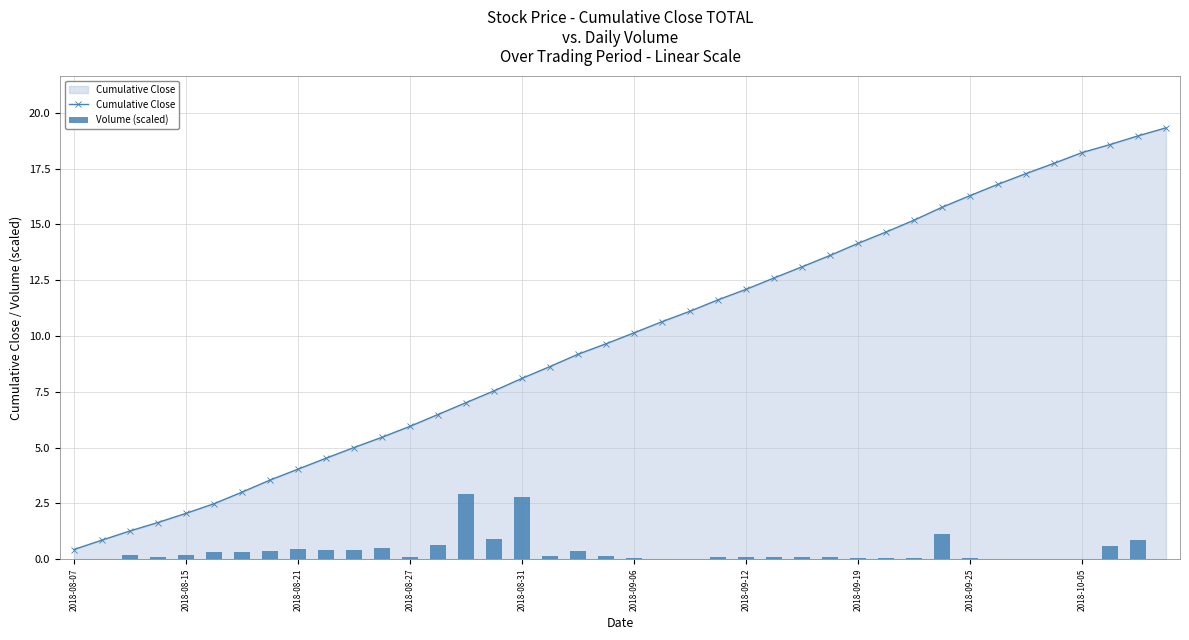

What is the highest value of the Cumulative Close series?

19.3